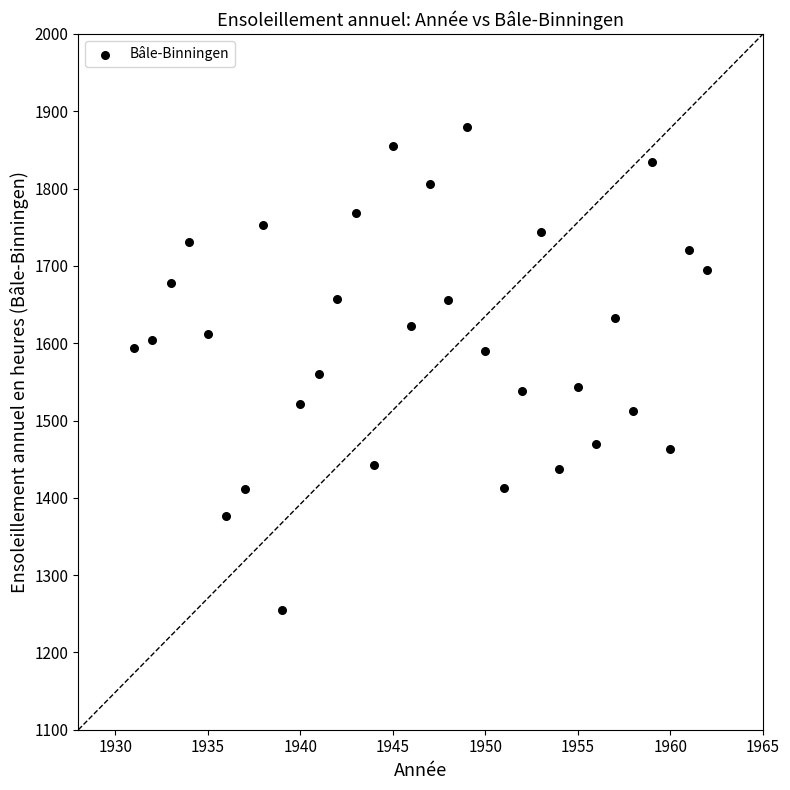

What is the range of Y values (max minus min)?

625.2